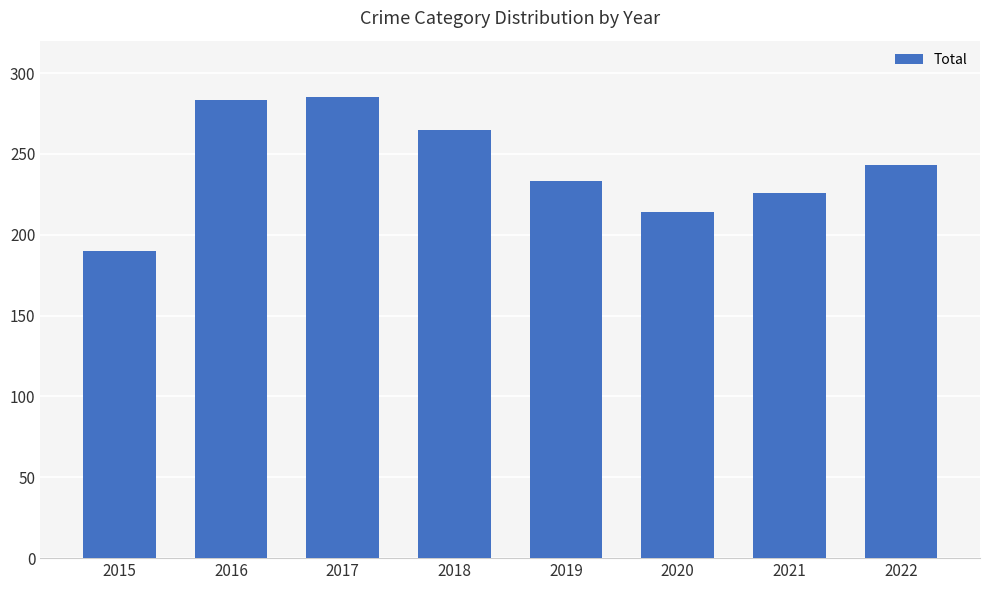

What is the difference between the maximum and minimum values?

95